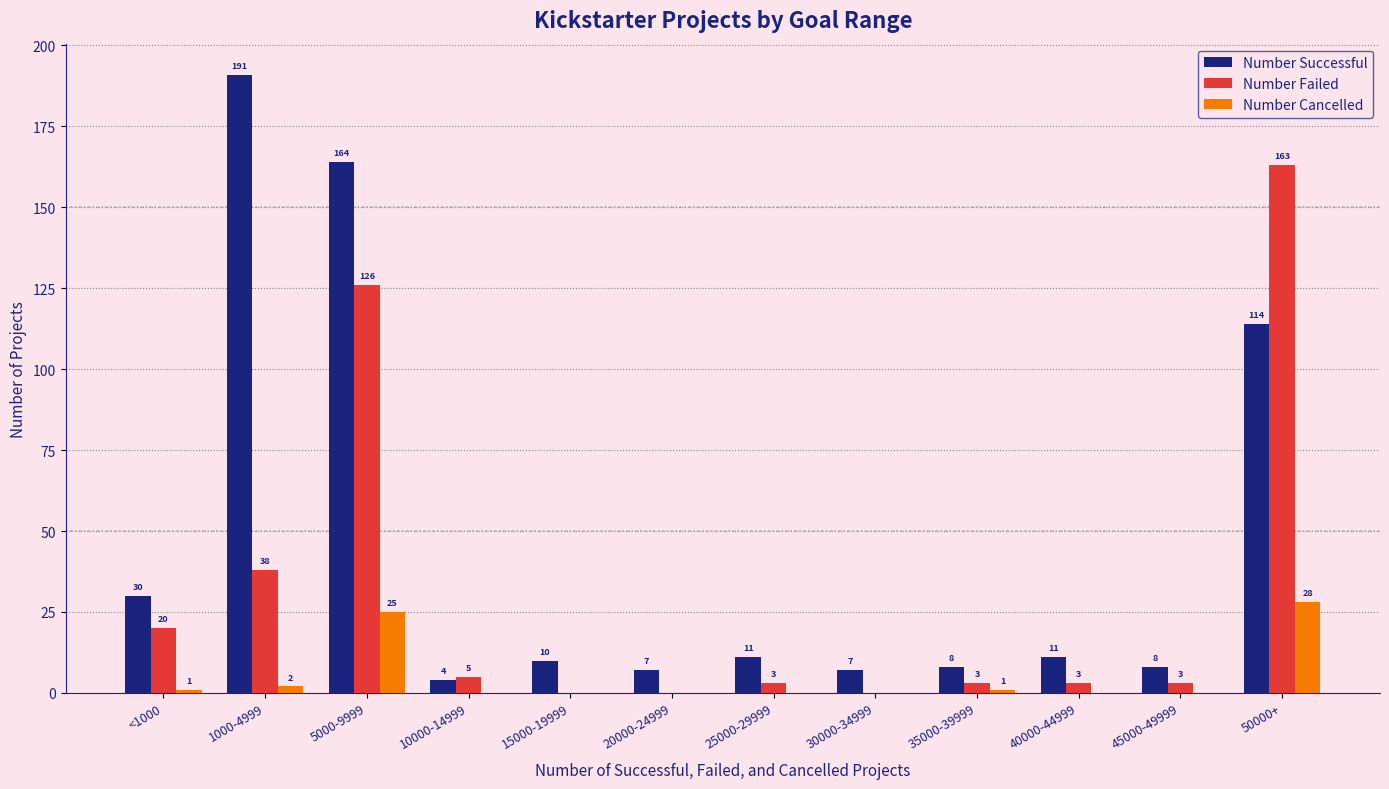

What are all the series names shown in the legend?

Number Successful, Number Failed, Number Cancelled